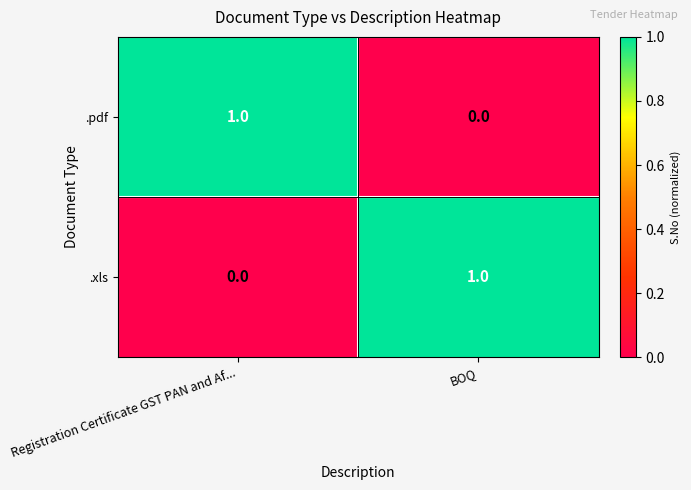

At which label is .xls closest to 0?

Registration Certificate GST PAN and Af...